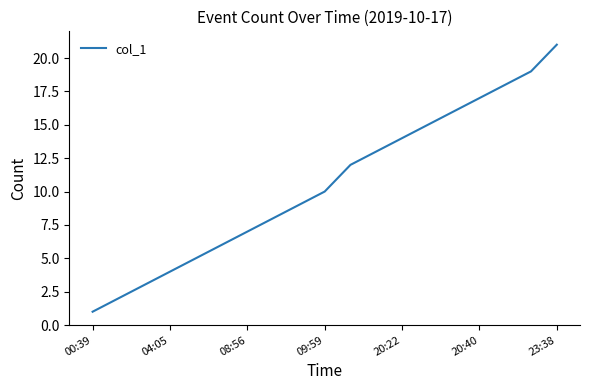

True or false: there are more than 0 points higher than both neighbors.

False